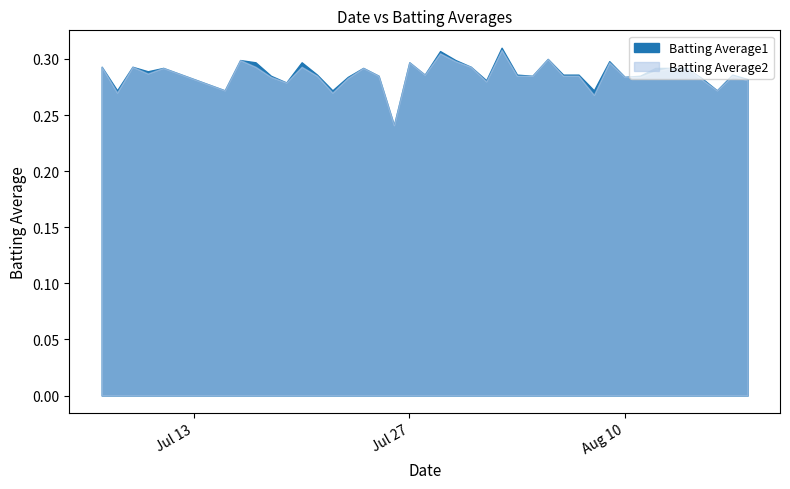

True or false: Batting Average1 and Batting Average2 cross at least once.

False